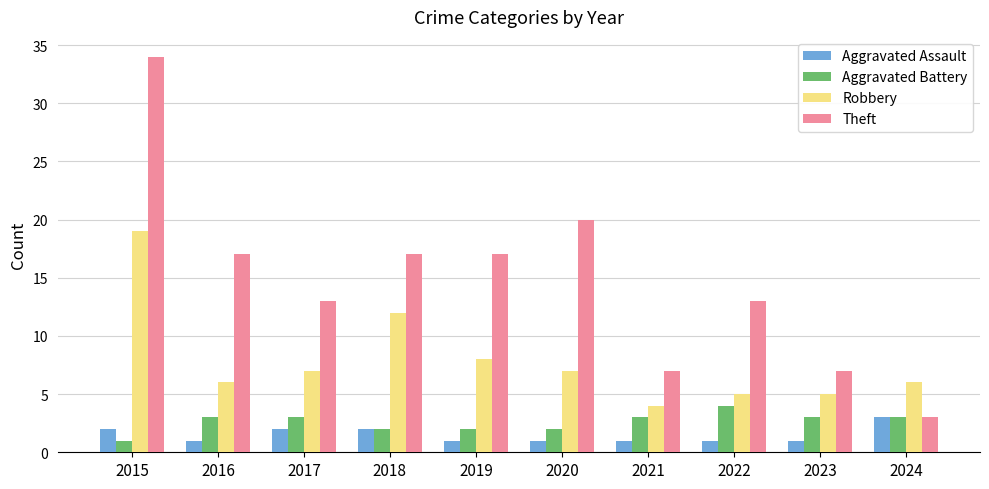

What value does the Aggravated Battery series have at 2016?

3